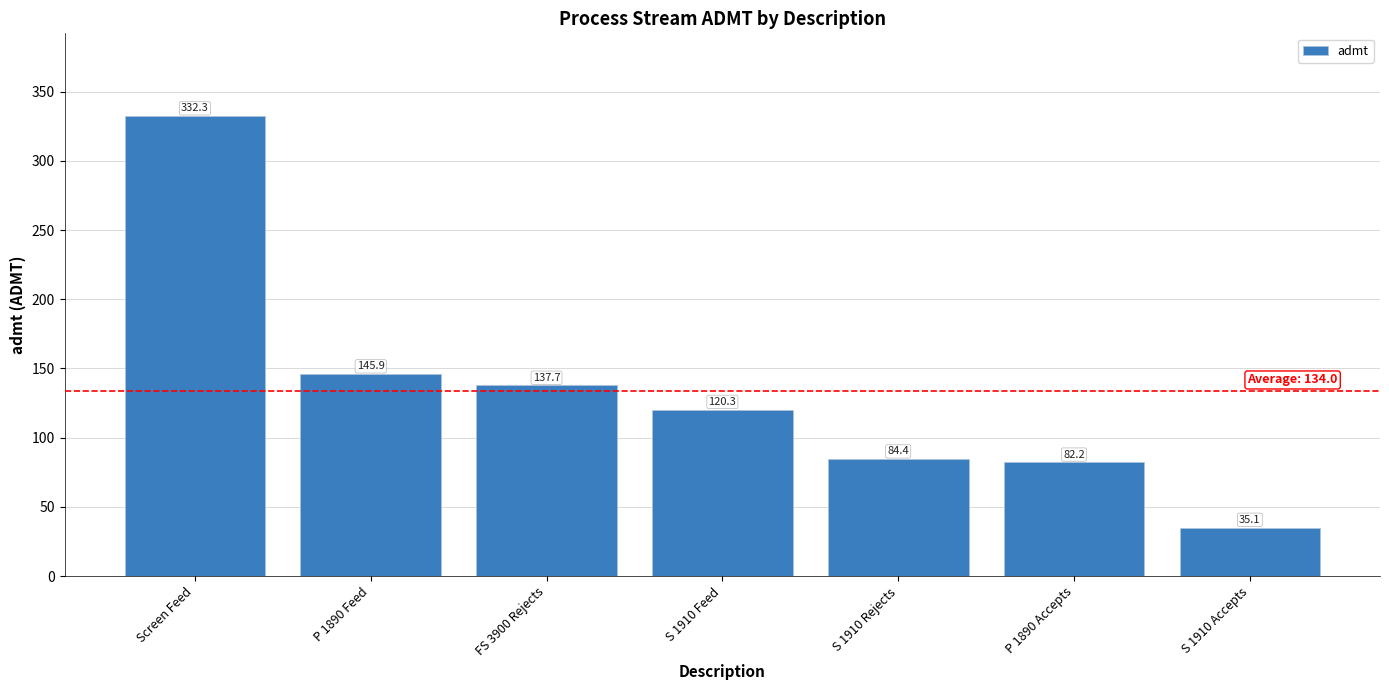

What is the ratio of the value at FS 3900 Rejects to the value at S 1910 Accepts?

3.9